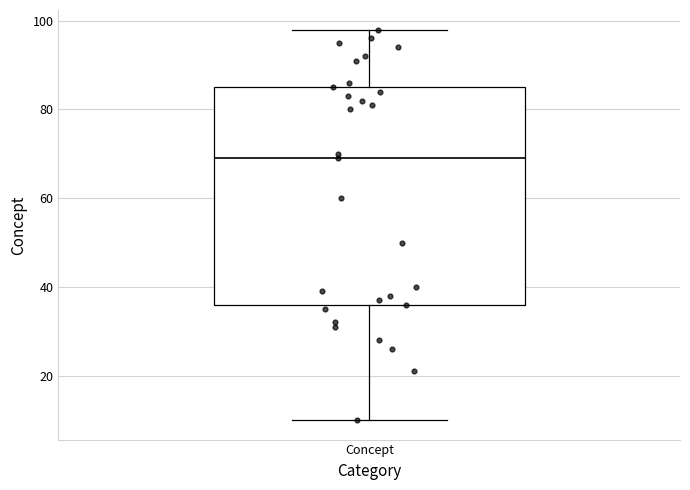

Read this box plot against the y-axis: the position of the median line, the range covered by the box, and the ends of both whiskers. The values are not printed on the chart, so give them approximately, as read against the axis.

median 70, box 36 to 86, whiskers 10 to 98